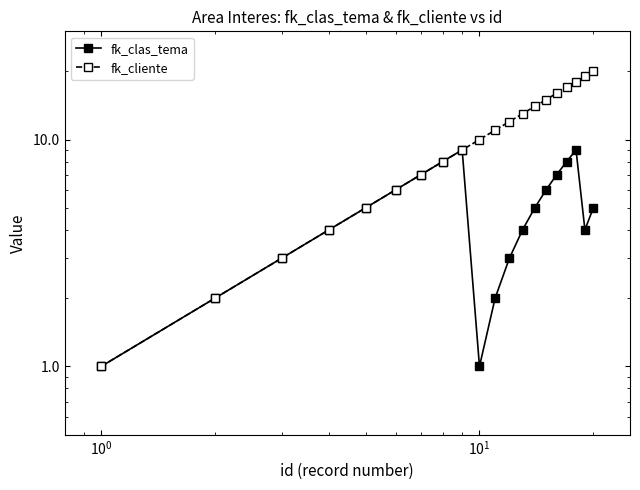

Which series has the largest range (max minus min)?

fk_cliente